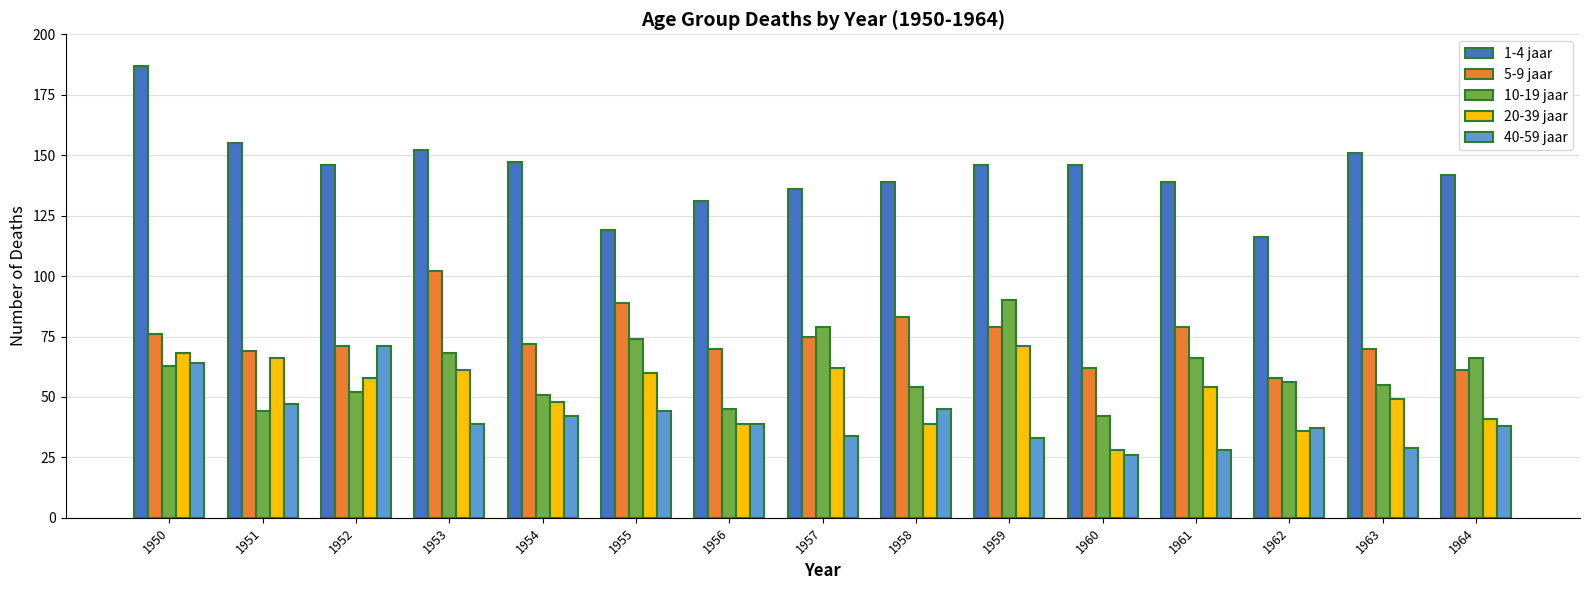

What is the value of the 5-9 jaar bar at the 14th from the left?

70